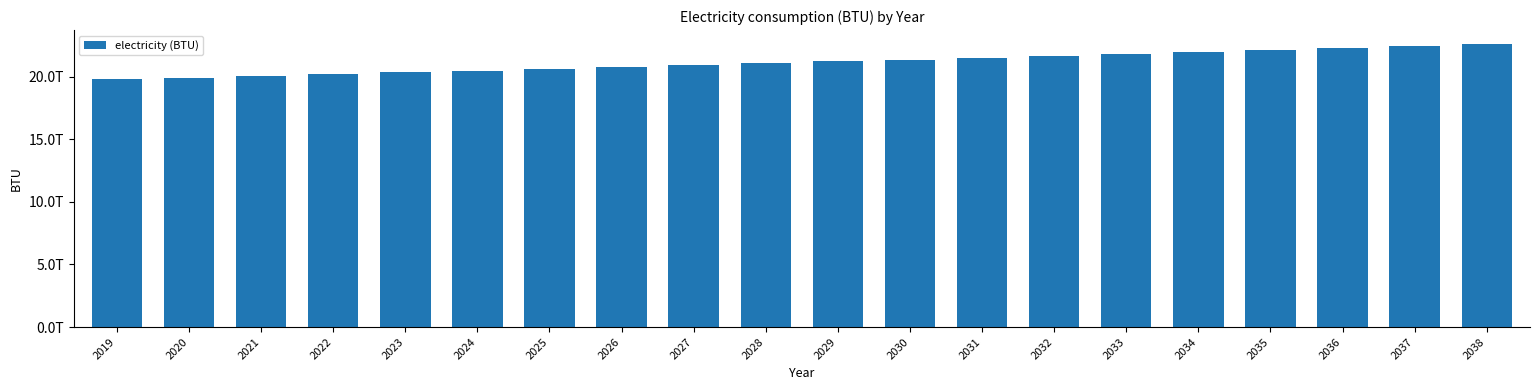

What is the sum of all values?

423003026862381.0